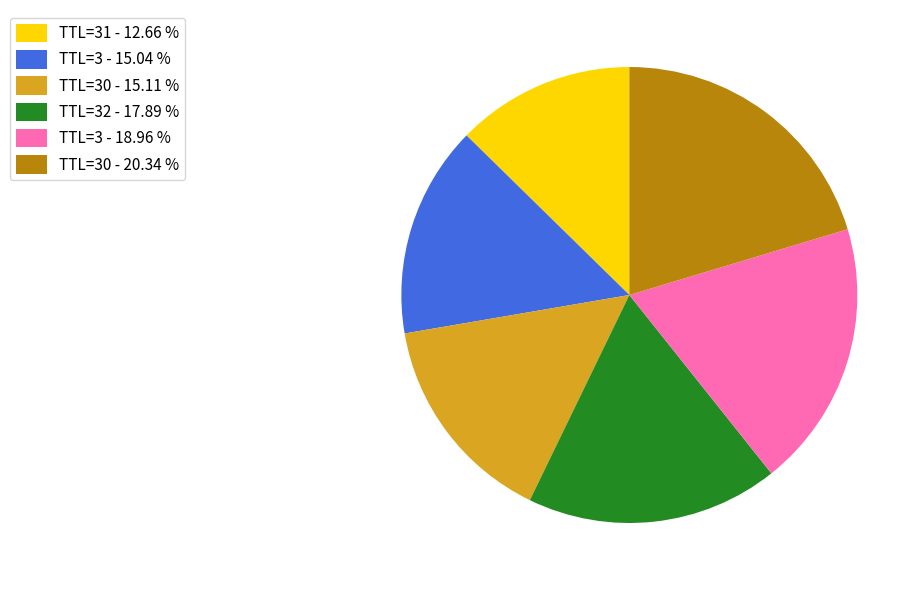

Which slice is the largest?

TTL=30 - 20.34 %